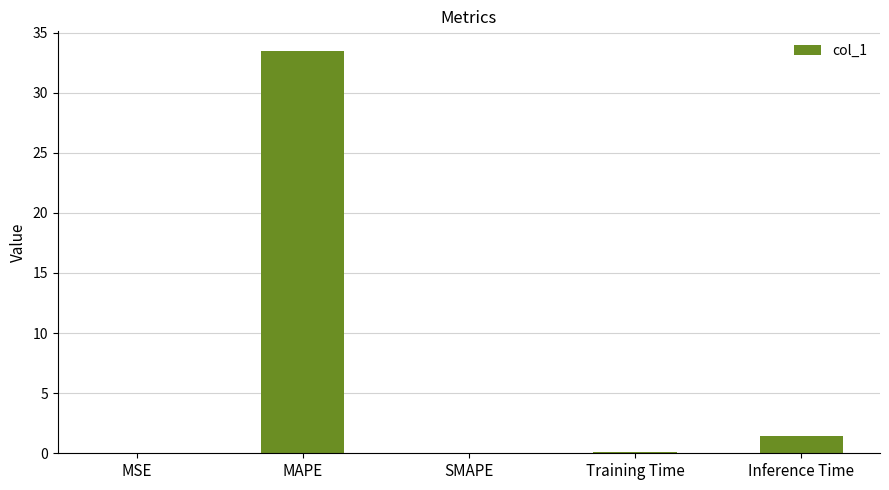

What is the sum of all values?

35.0